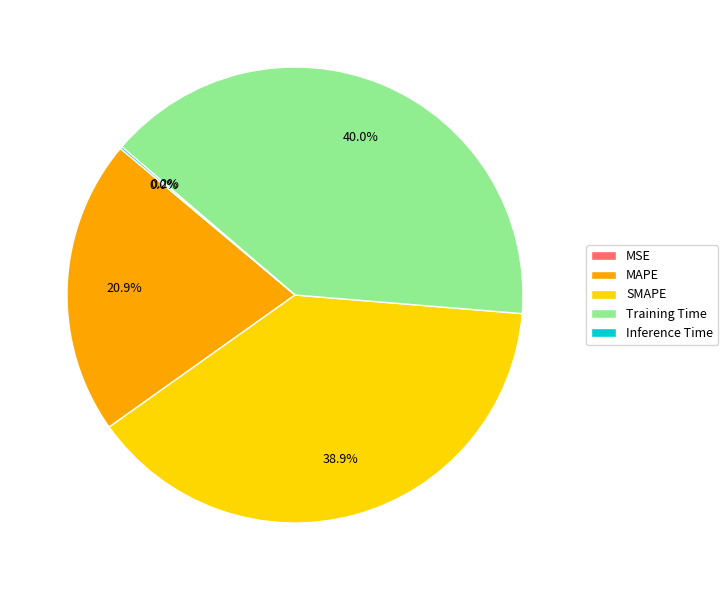

Which slice is the largest?

Training Time